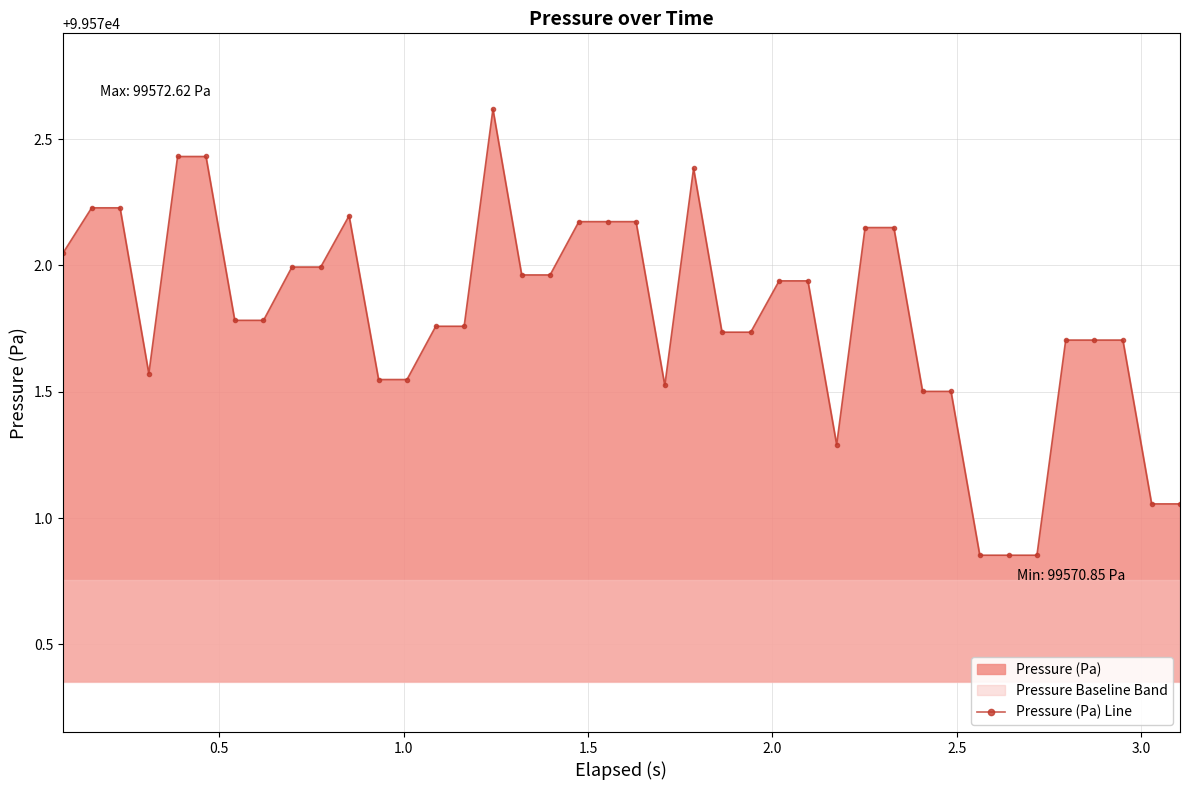

What is the maximum value for Pressure (Pa) Line?

99572.6